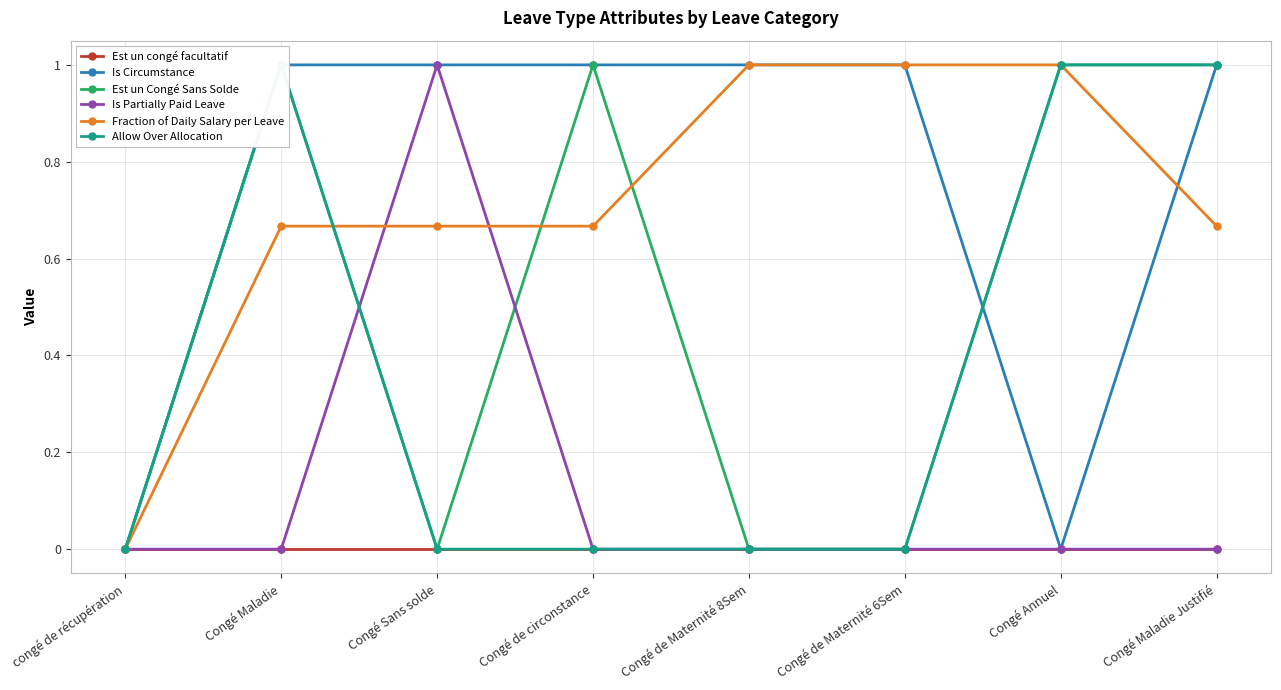

Reading right to left, list all the values displayed in this chart.

Est un congé facultatif: 0.0	0.0	0.0	0.0	0.0	0.0	0.0	0.0
Is Circumstance: 1.0	0.0	1.0	1.0	1.0	1.0	1.0	0.0
Est un Congé Sans Solde: 1.0	1.0	0.0	0.0	1.0	0.0	1.0	0.0
Is Partially Paid Leave: 0.0	0.0	0.0	0.0	0.0	1.0	0.0	0.0
Fraction of Daily Salary per Leave: 0.7	1.0	1.0	1.0	0.7	0.7	0.7	0.0
Allow Over Allocation: 1.0	1.0	0.0	0.0	0.0	0.0	1.0	0.0